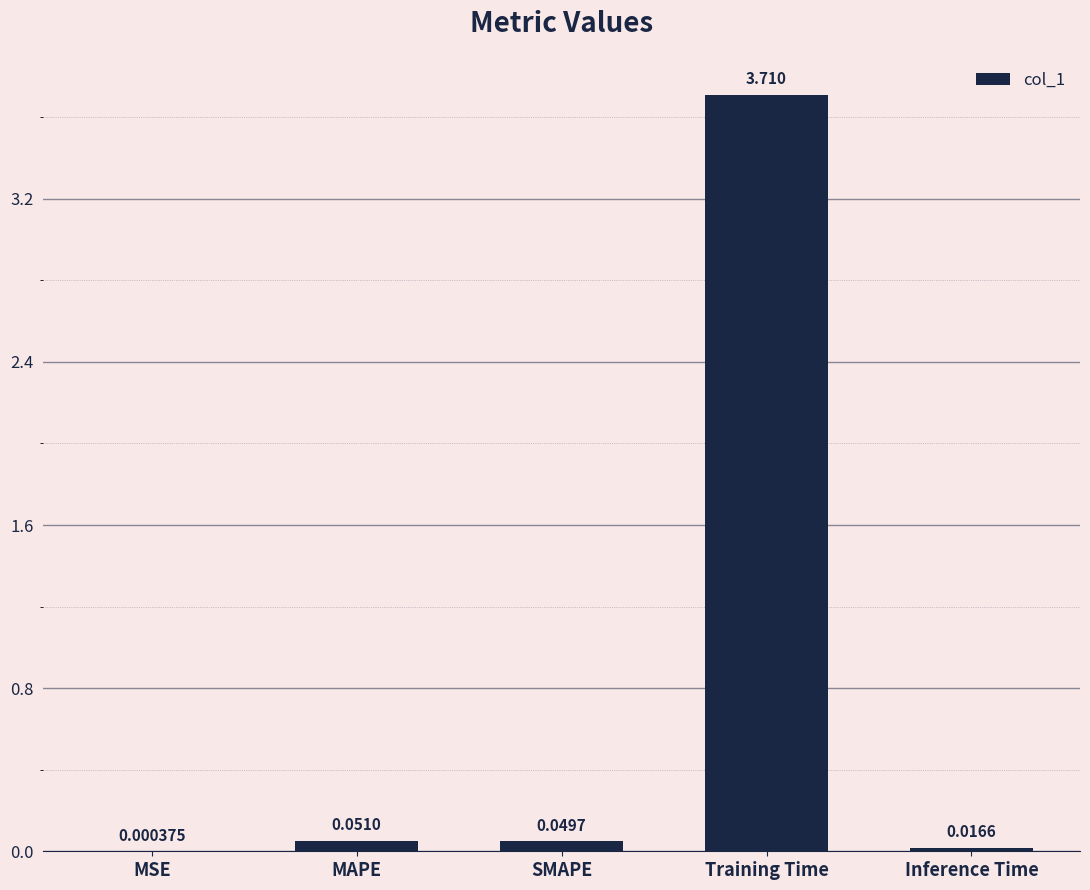

Count the number of data series in this chart.

1